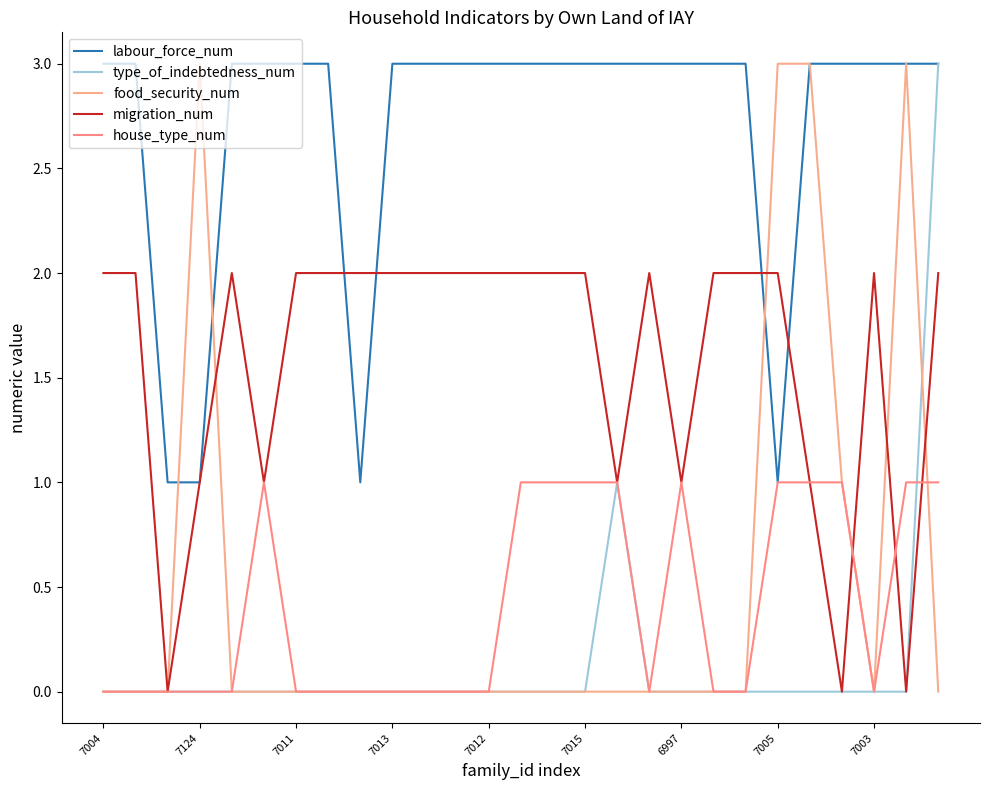

Does the chart display data point markers on the line(s)?

No